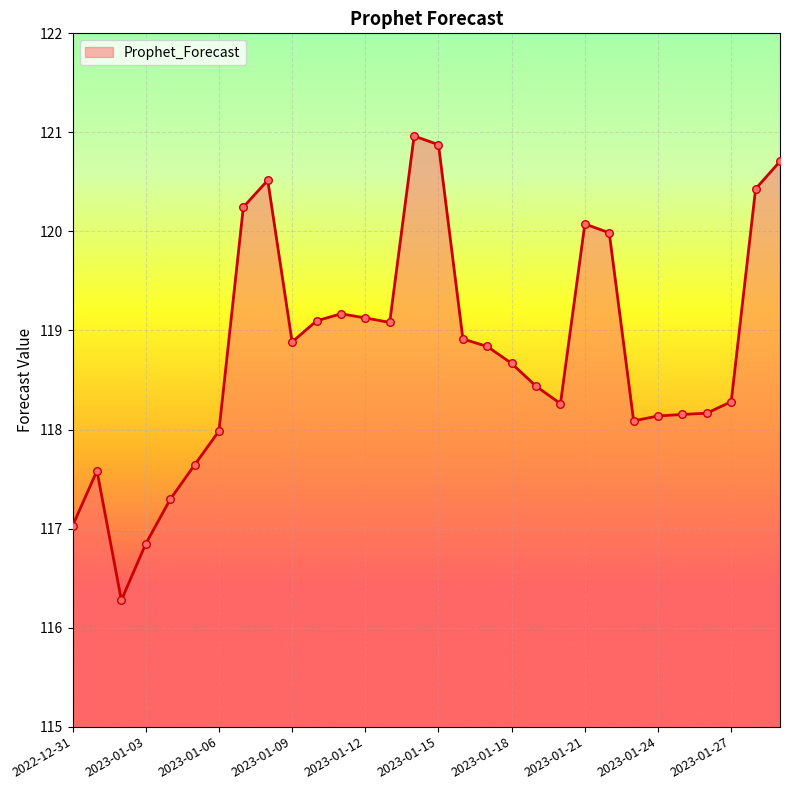

What is the difference between the maximum and minimum values?

4.7